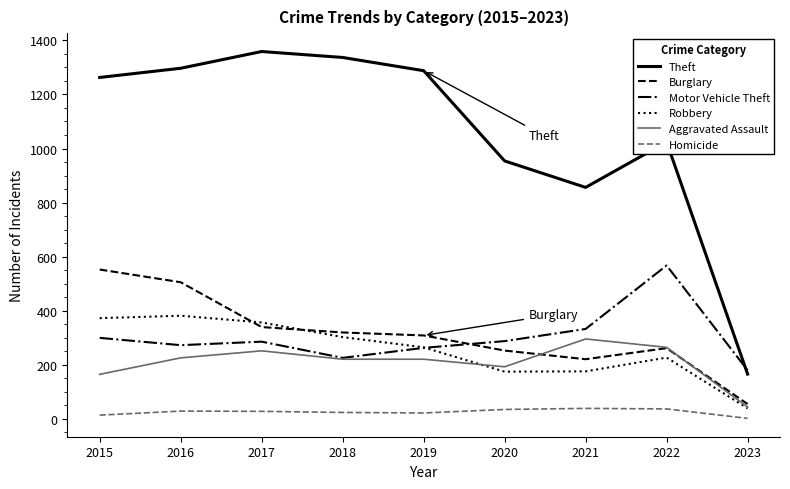

Where does the Burglary series first go above 308?

2015